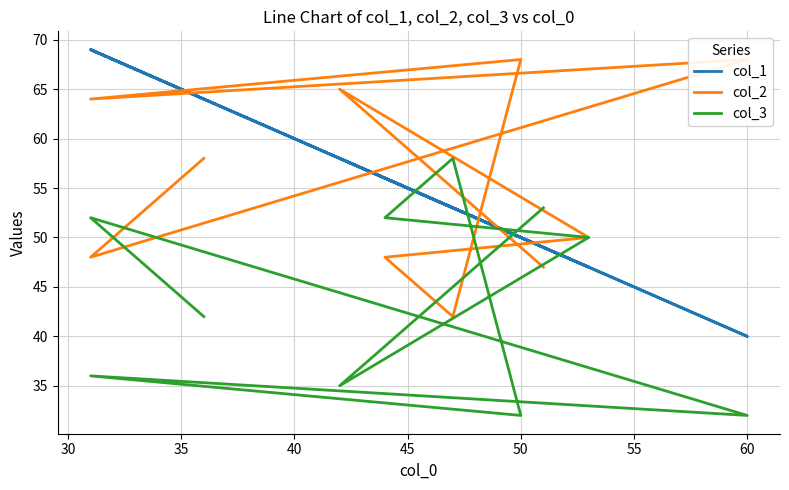

Does the chart display data point markers on the line(s)?

No